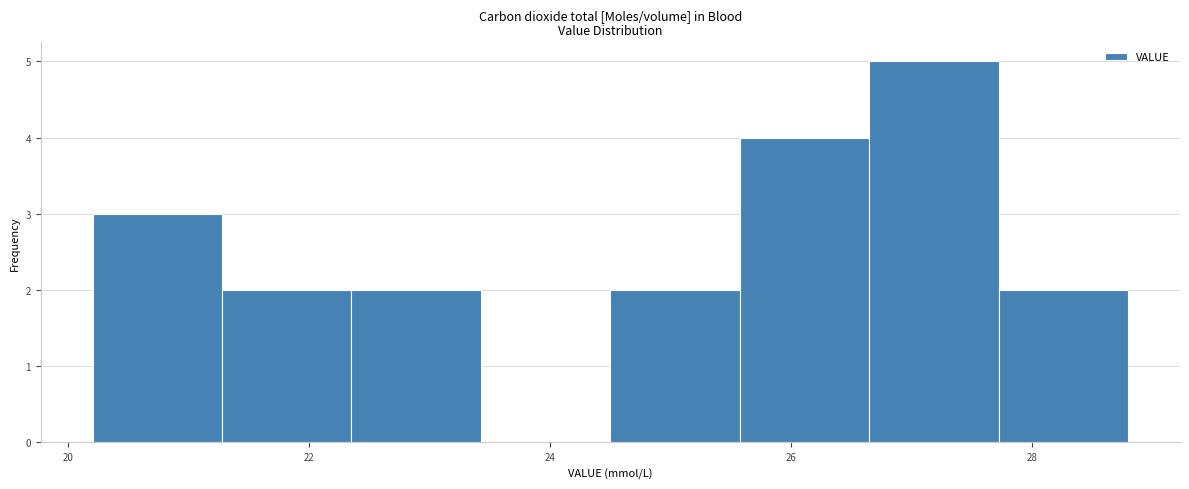

Reading left to right, transcribe this chart: for each bar, give the range it covers on the x-axis and its height. Neither the bar edges nor the heights are printed on the chart, so give them approximately, as read against the axes.

20.2 to 21.2: 3
21.2 to 22.4: 2
22.4 to 23.4: 2
23.4 to 24.6: 0
24.6 to 25.6: 2
25.6 to 26.6: 4
26.6 to 27.8: 5
27.8 to 28.8: 2